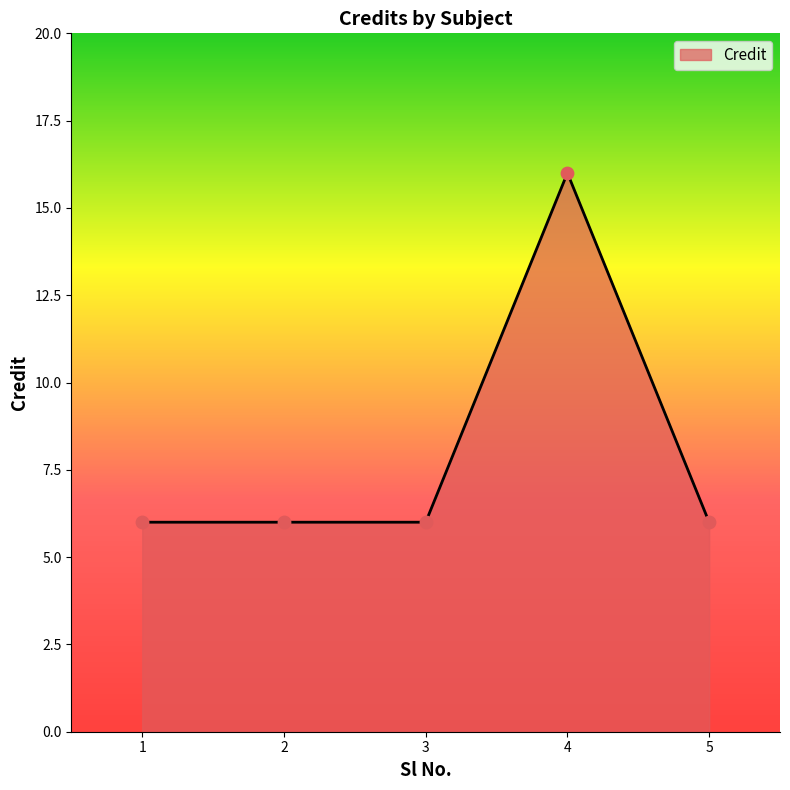

Approximately how many times larger is the value at 5 compared to 2?

1.0